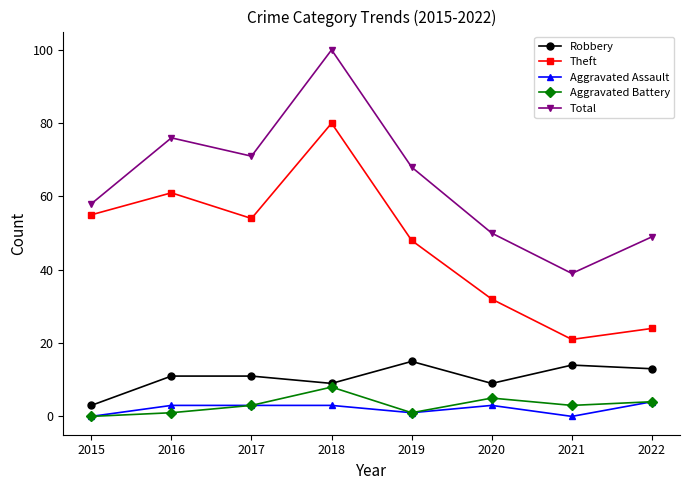

Reading left to right, transcribe all the data shown in this chart.

Robbery: 3	11	11	9	15	9	14	13
Theft: 55	61	54	80	48	32	21	24
Aggravated Assault: 0	3	3	3	1	3	0	4
Aggravated Battery: 0	1	3	8	1	5	3	4
Total: 58	76	71	100	68	50	39	49